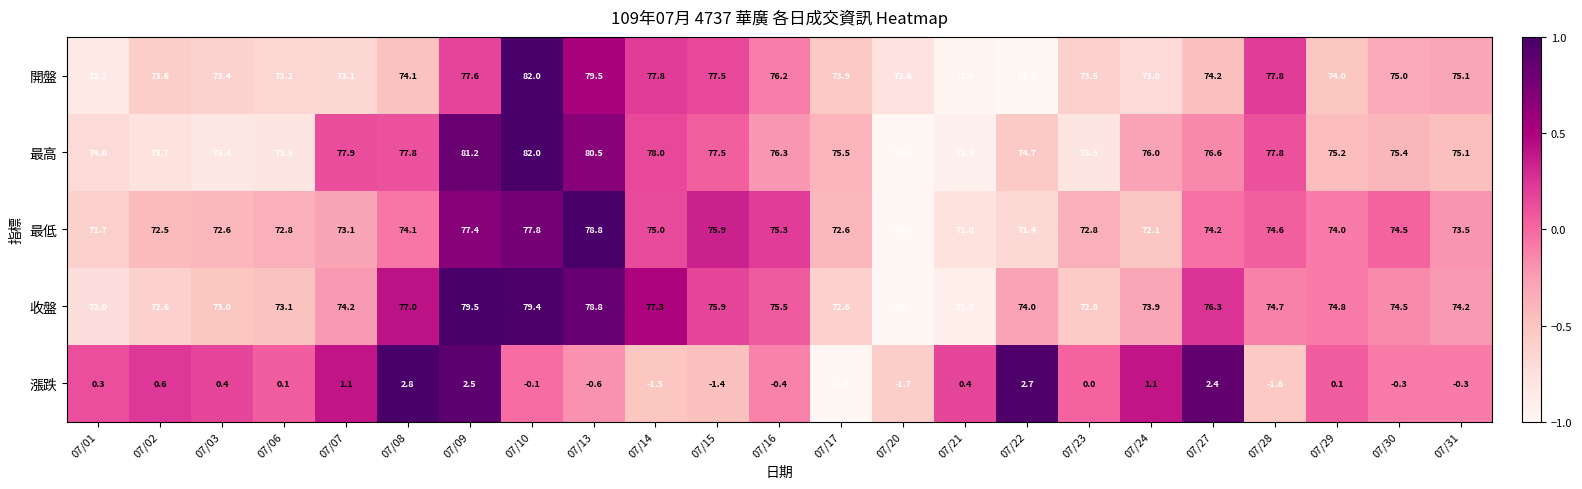

Which series has the widest spread of values?

開盤